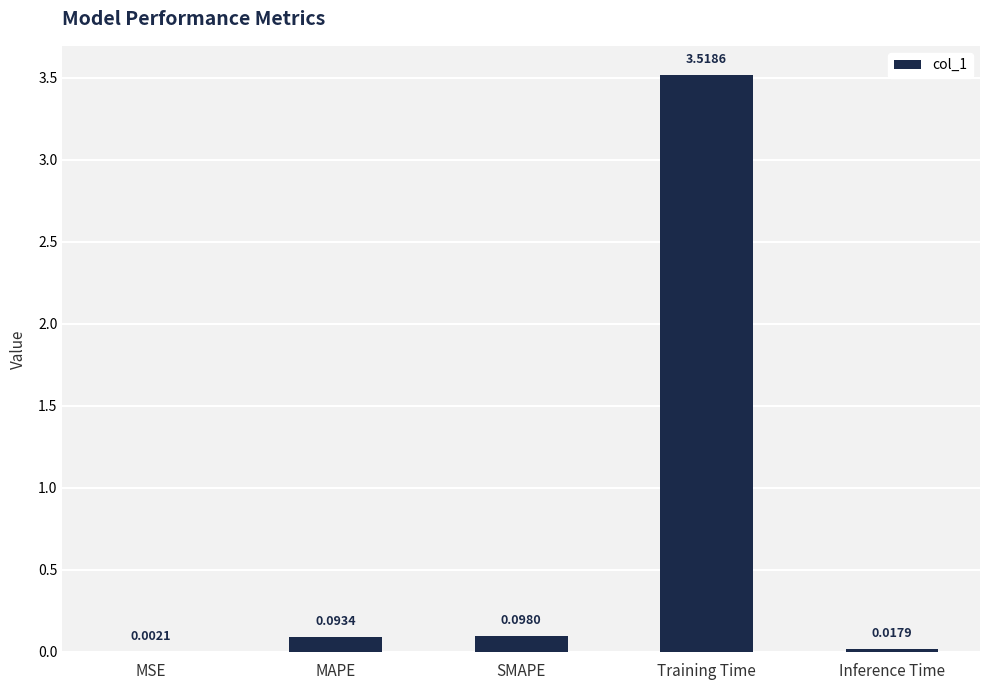

Which has a higher value, MSE or Inference Time?

Inference Time